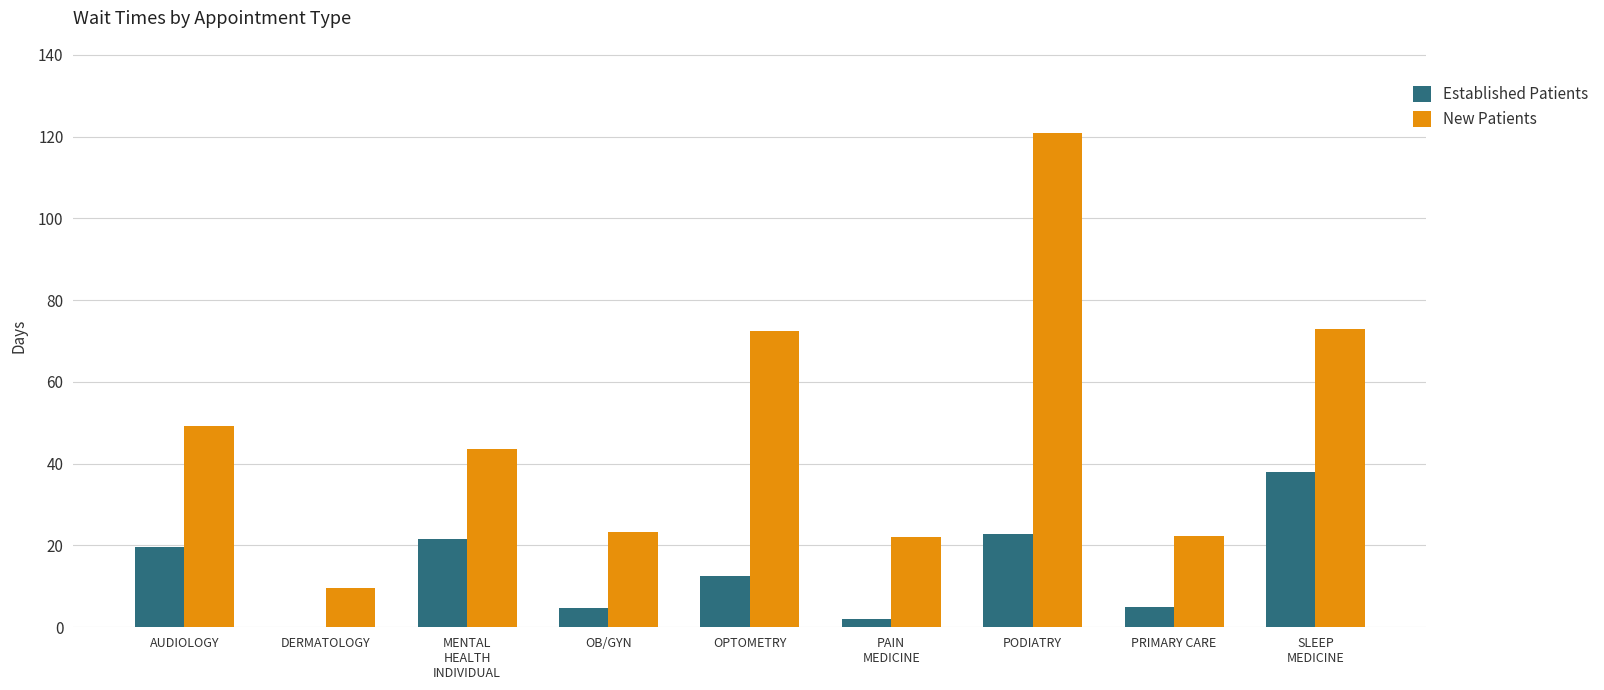

What are all the series names shown in the legend?

Established Patients, New Patients